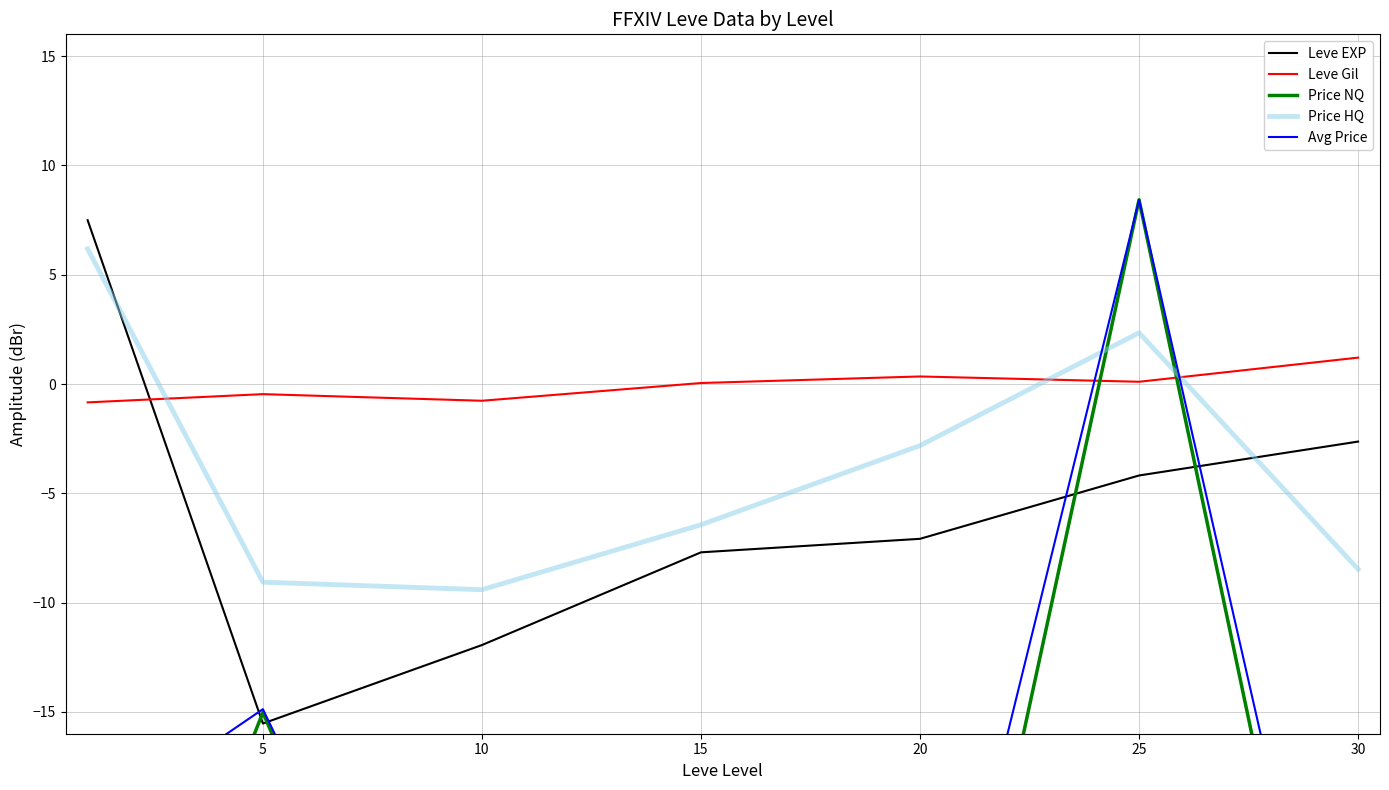

How many data points does each series have?

7